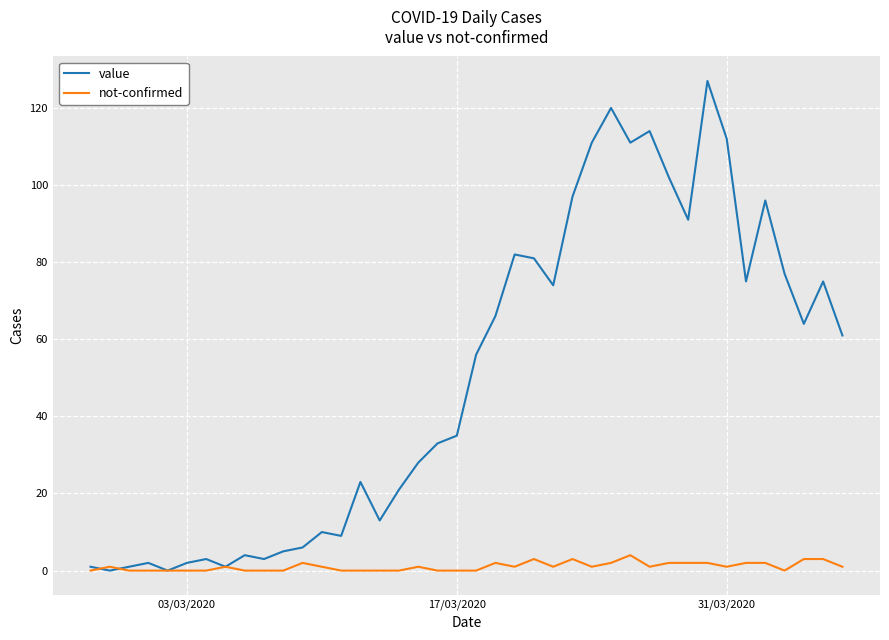

How many lines are shown in the chart?

2